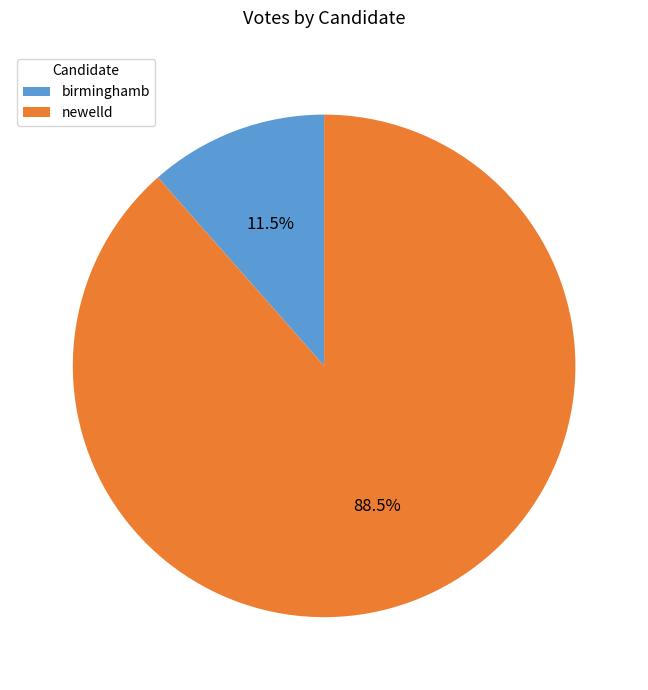

Do birminghamb and newelld together represent more than half of the pie?

Yes